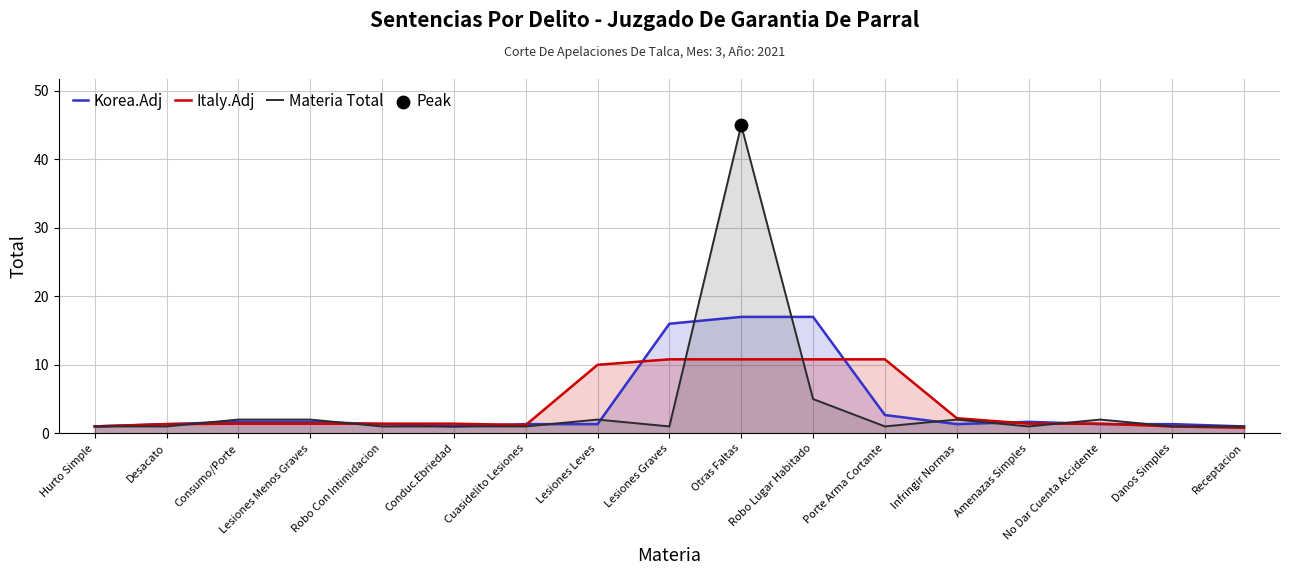

Which series has the largest total across all categories?

Korea.Adj